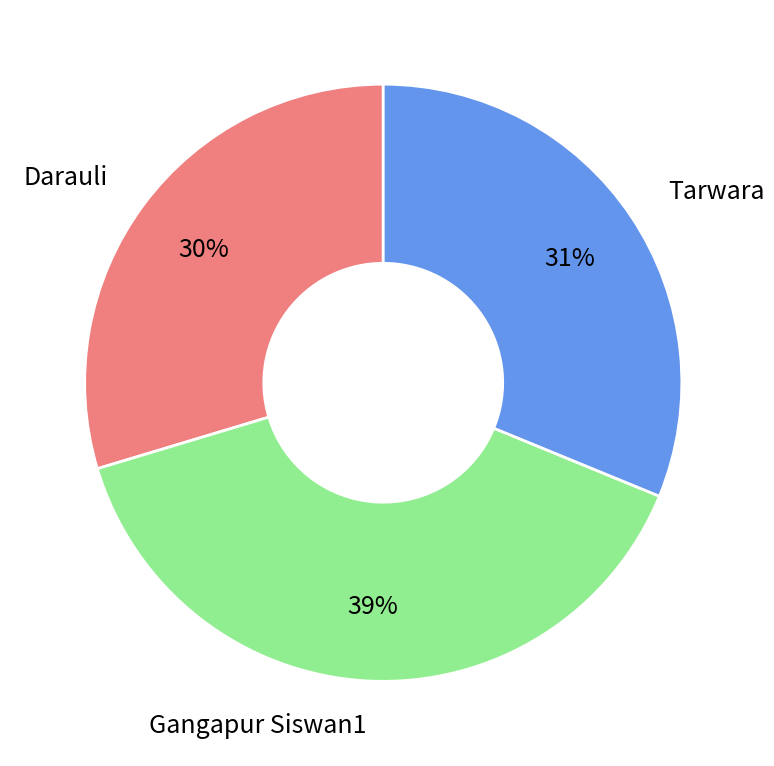

How many slices are in this pie chart?

3